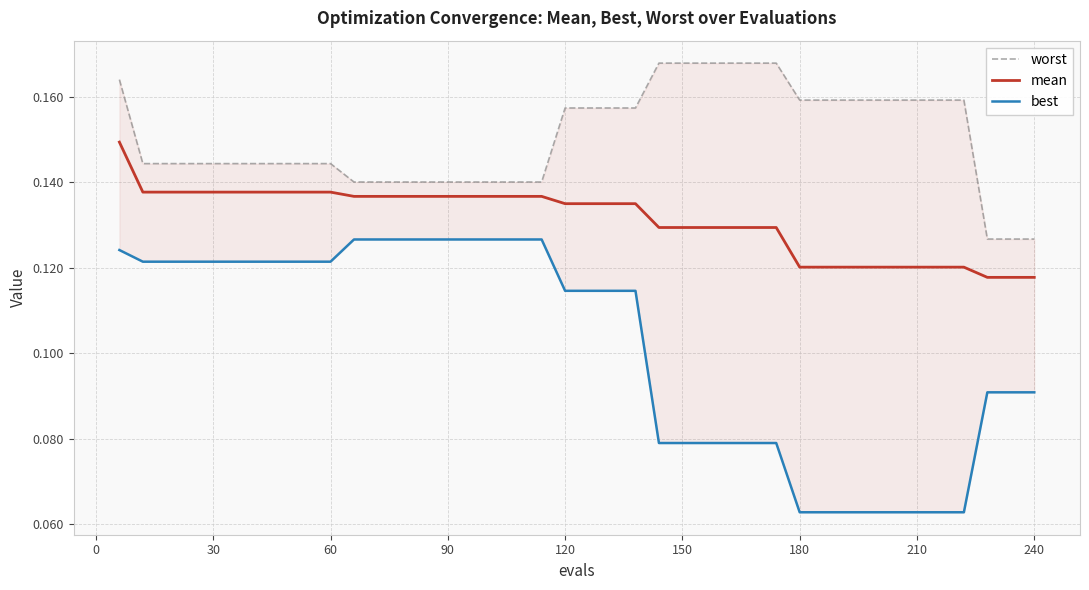

What is the minimum value for best?

0.1